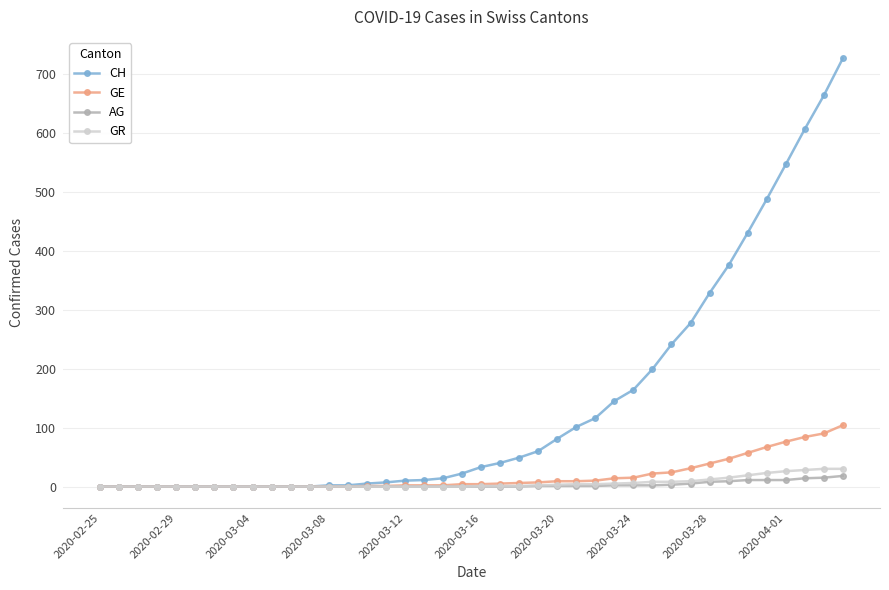

How many lines are shown in the chart?

4